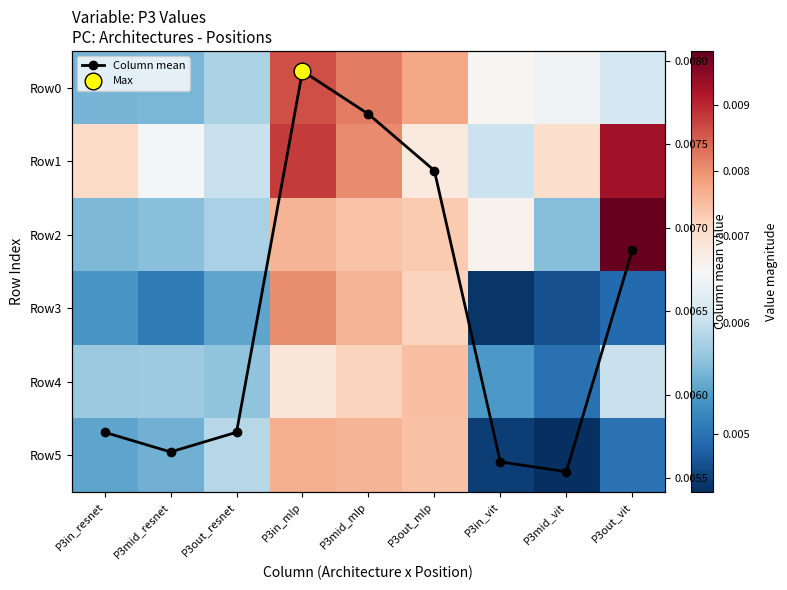

In Column mean, how many points are lower than both neighbors (excluding endpoints)?

2